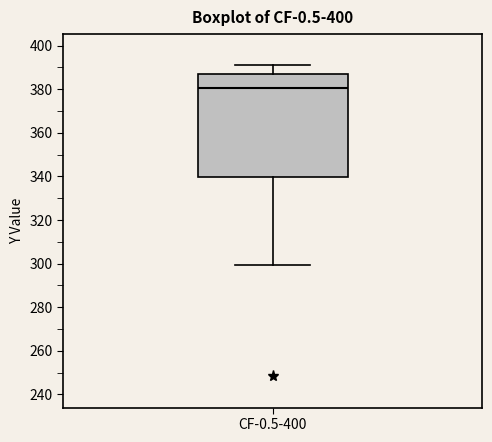

Where is the lower edge of the box for CF-0.5-400 on the y-axis? The values are not printed on the chart, so give them approximately, as read against the axis.

340